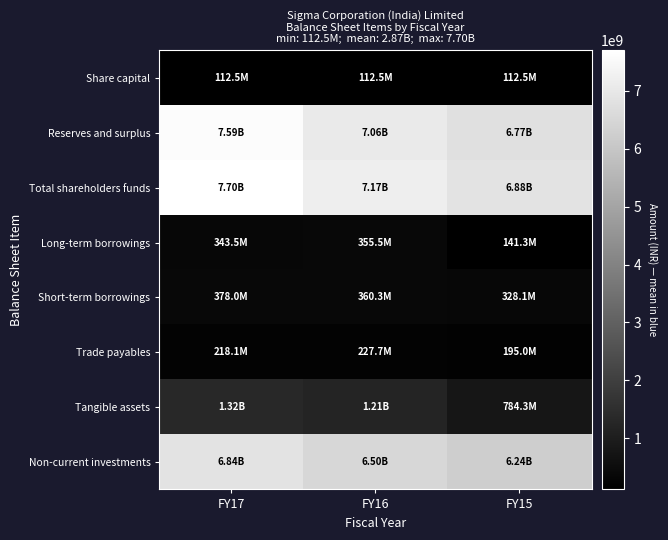

What is the total value across all series at FY15?

21452016000